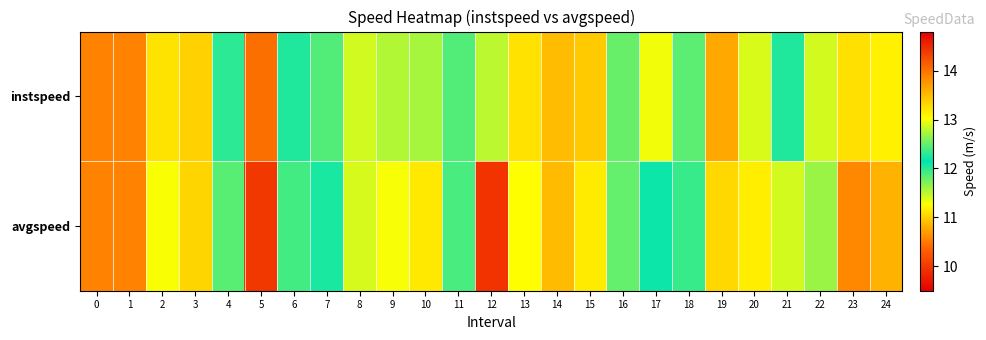

What is the difference between the highest and lowest values at 6?

0.3